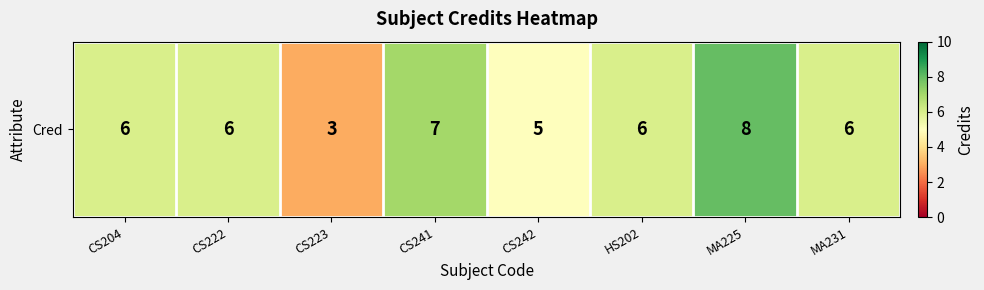

What is the smallest value displayed?

3